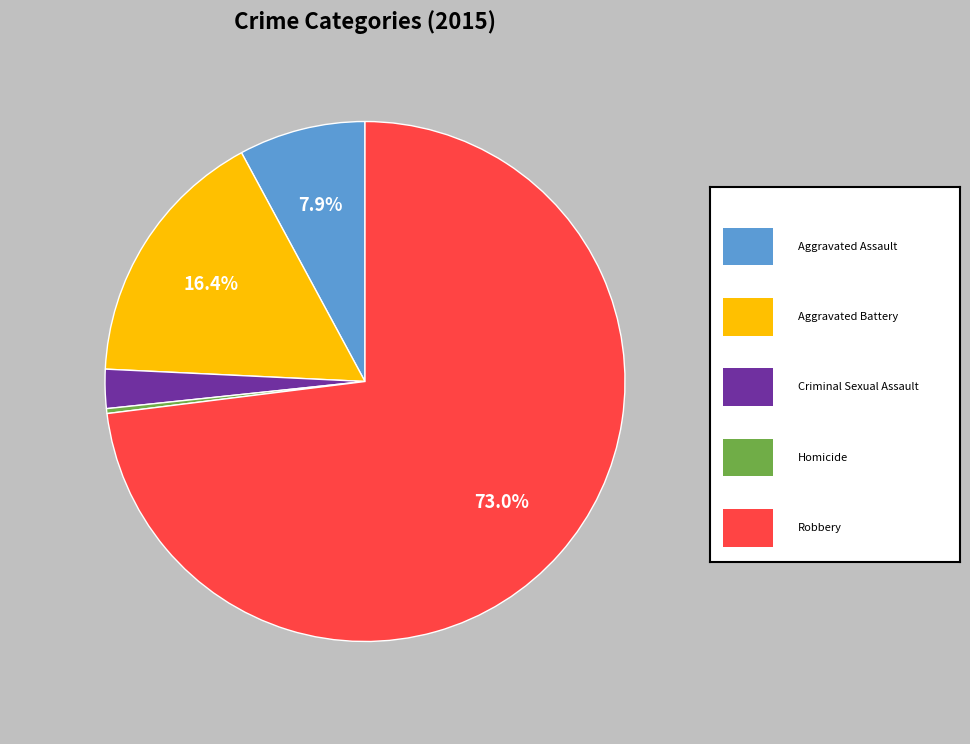

Is there any slice that represents more than half of the pie?

Yes